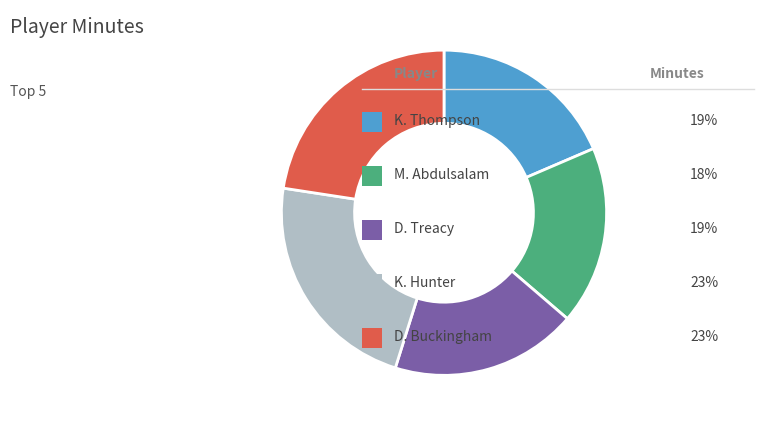

Count the number of slices in the pie.

5